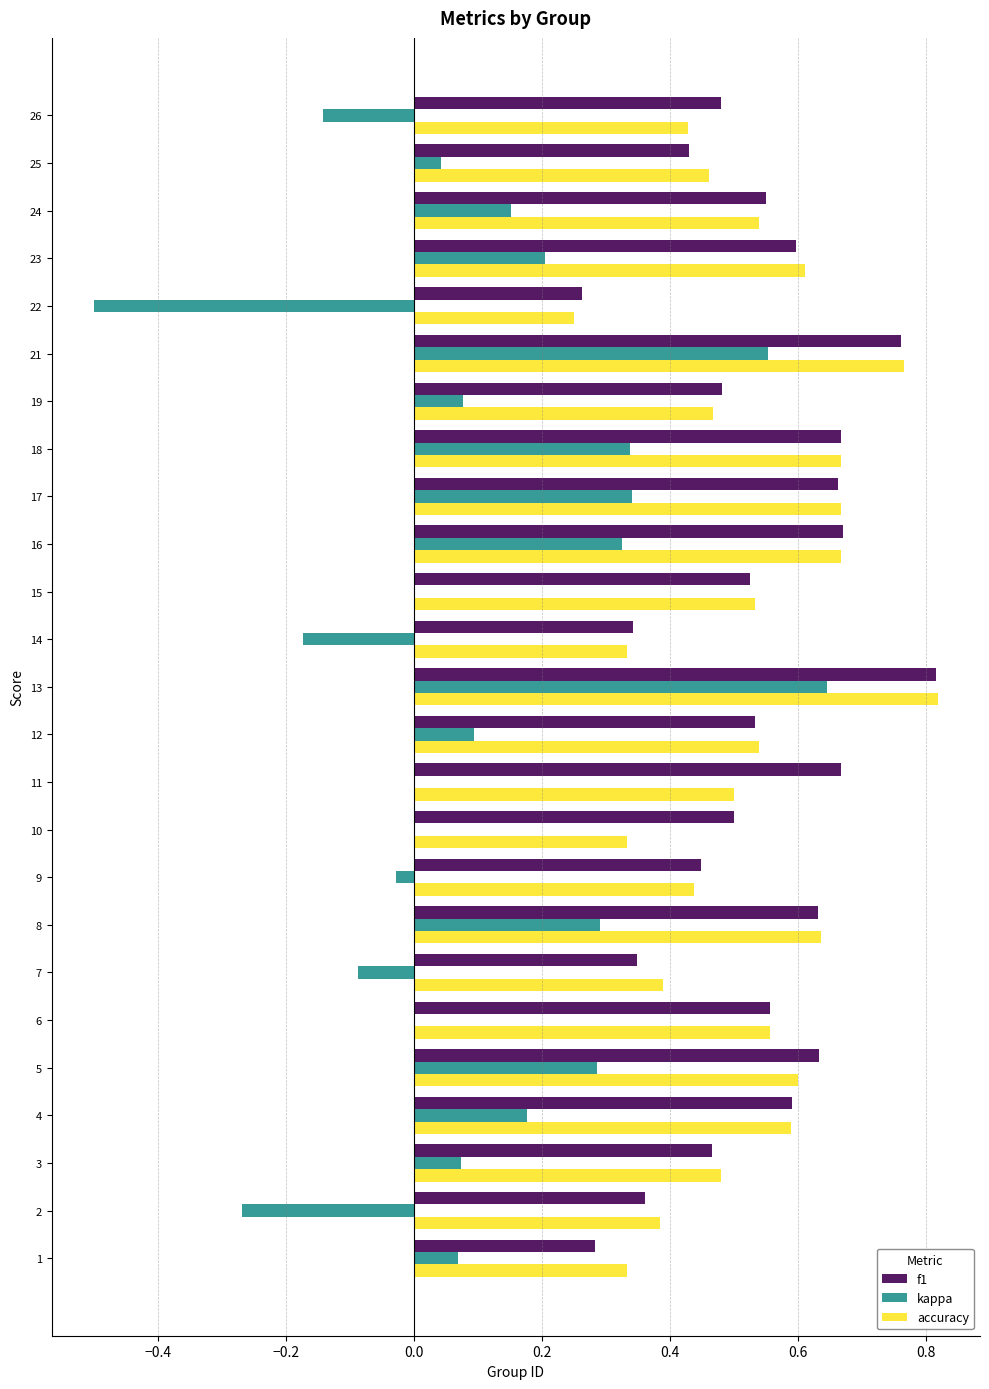

The kappa series shows 0.1 at 12. True or false?

True